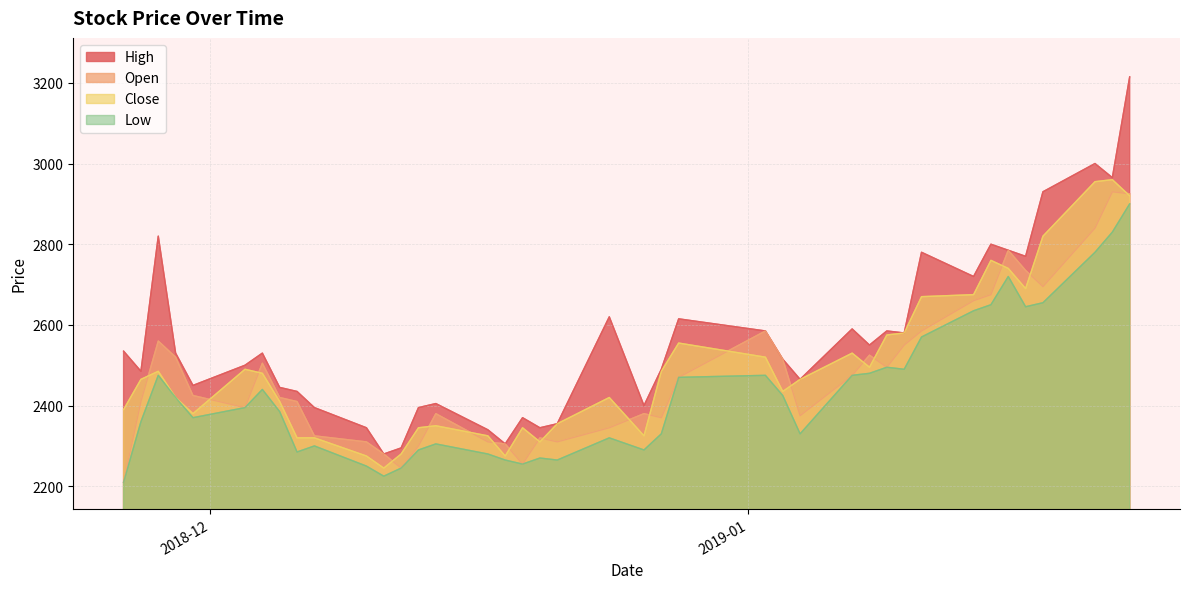

The value of Low at 2019-01-02 is 2475. True or false?

True